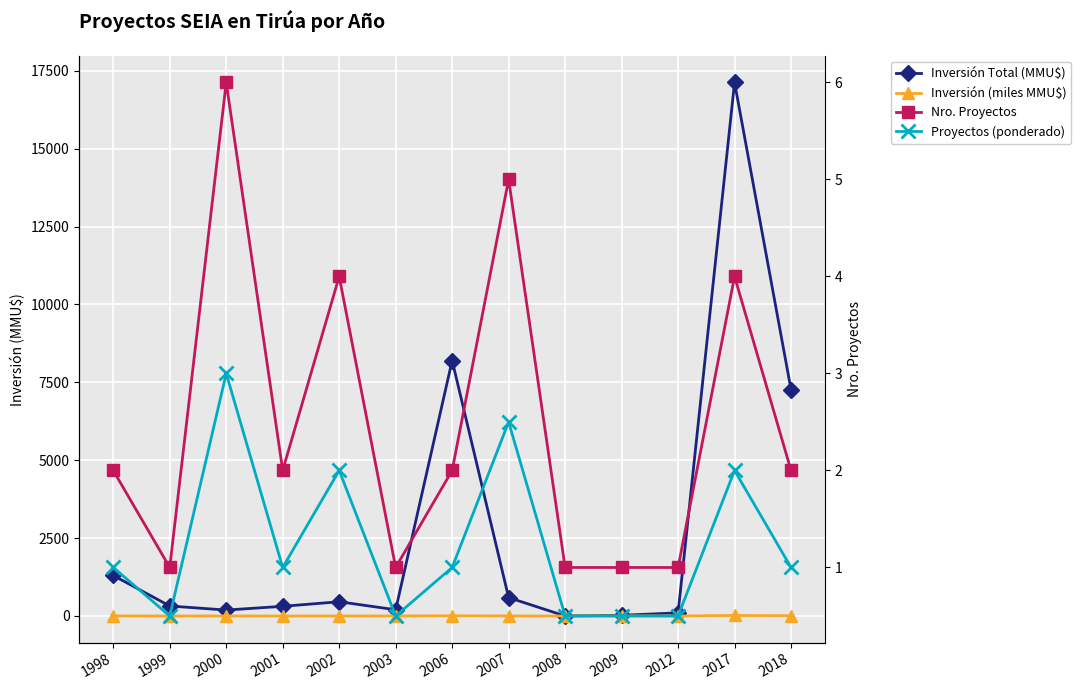

Reading right to left, what are all the values shown in this chart?

Inversión Total (MMU$): 7263.0	17126.0	100.0	22.0	0.0	590.0	8200.0	200.0	457.0	310.0	190.0	320.0	1300.0
Inversión (miles MMU$): 7.3	17.1	0.1	0.0	0.0	0.6	8.2	0.2	0.5	0.3	0.2	0.3	1.3
Nro. Proyectos: 2.0	4.0	1.0	1.0	1.0	5.0	2.0	1.0	4.0	2.0	6.0	1.0	2.0
Proyectos (ponderado): 1.0	2.0	0.5	0.5	0.5	2.5	1.0	0.5	2.0	1.0	3.0	0.5	1.0